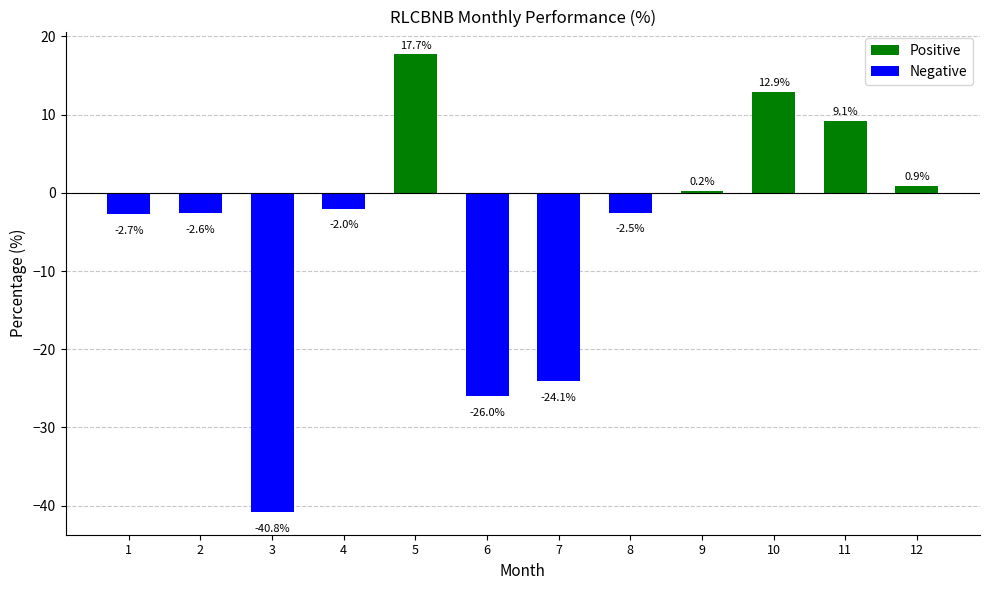

How many values are above zero?

5